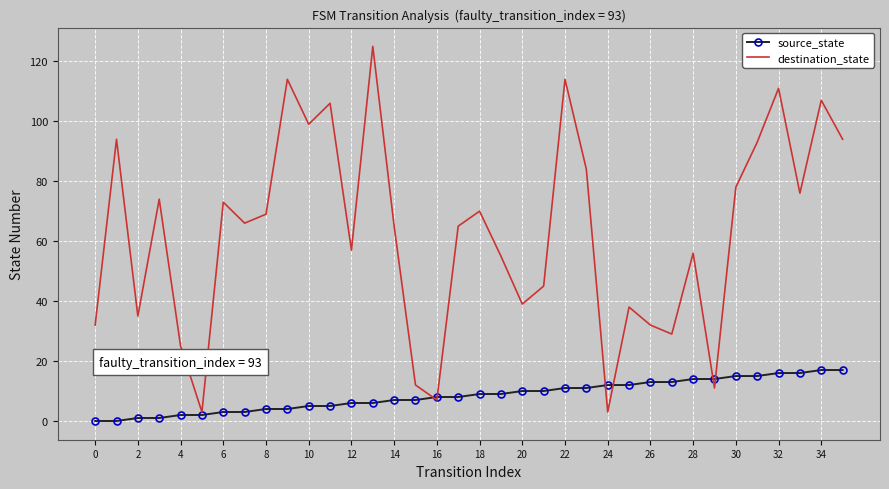

What is the difference between the second highest and minimum values in the source_state series?

17